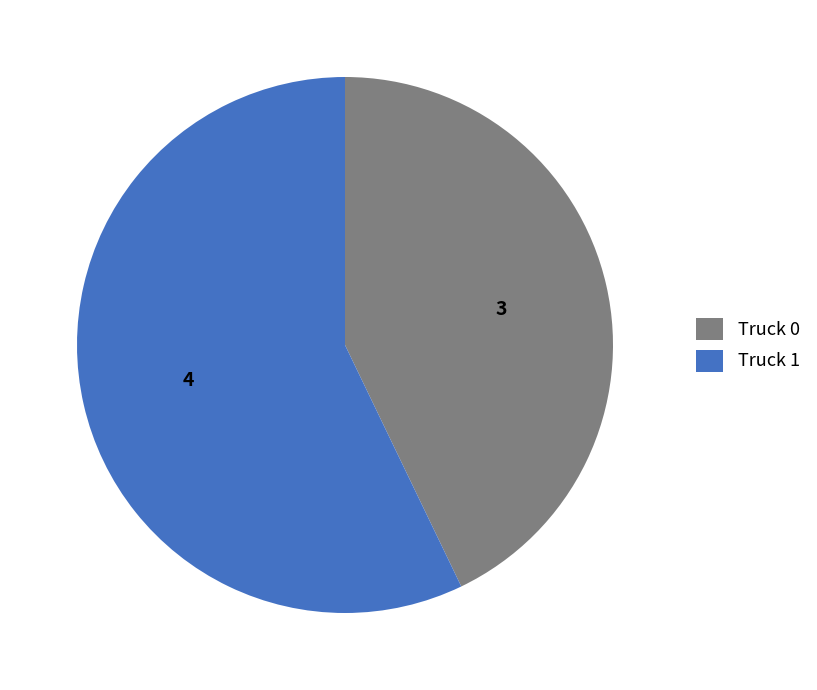

What is the ratio of the value at Truck 1 to the value at Truck 0?

1.3